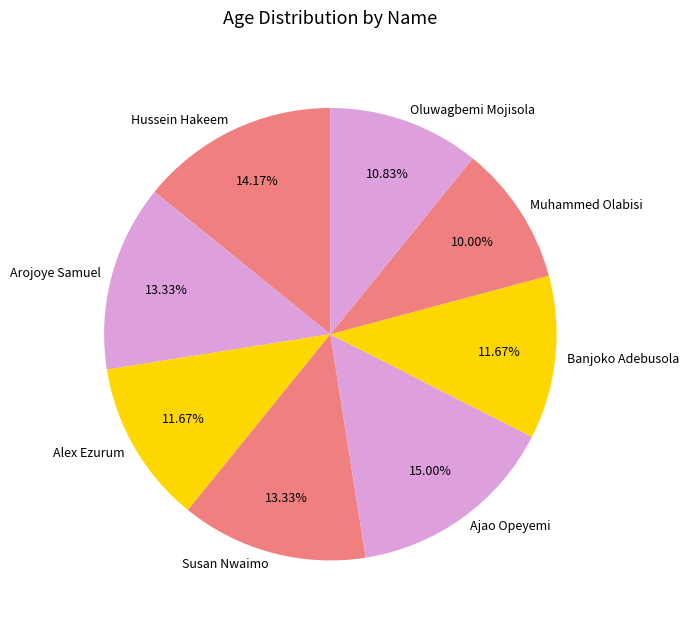

What is the total percentage of Oluwagbemi Mojisola and Muhammed Olabisi?

20.8%